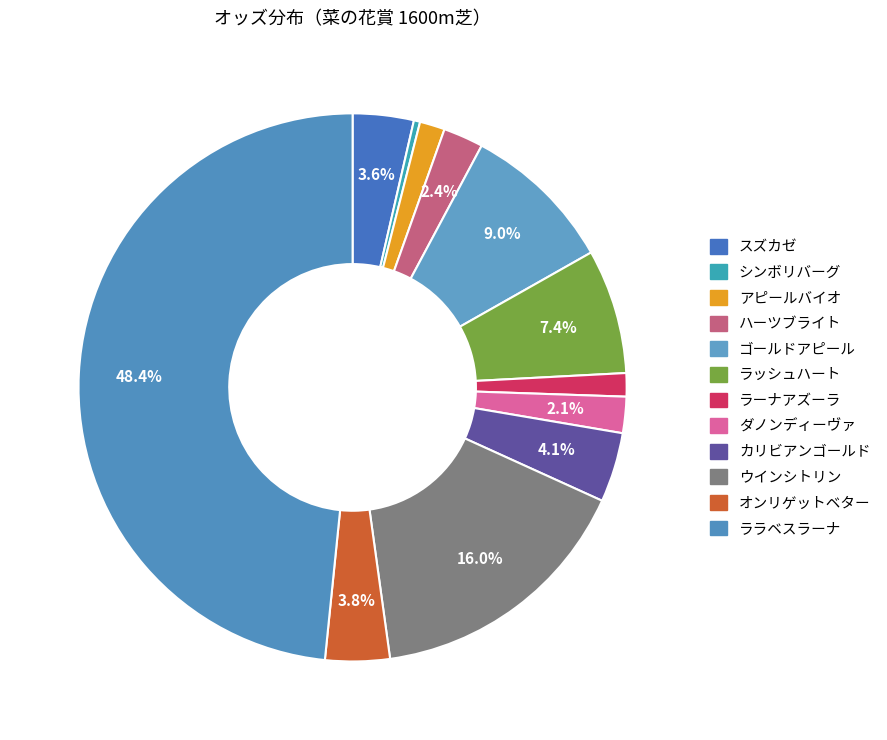

Is there a majority slice in this chart?

No